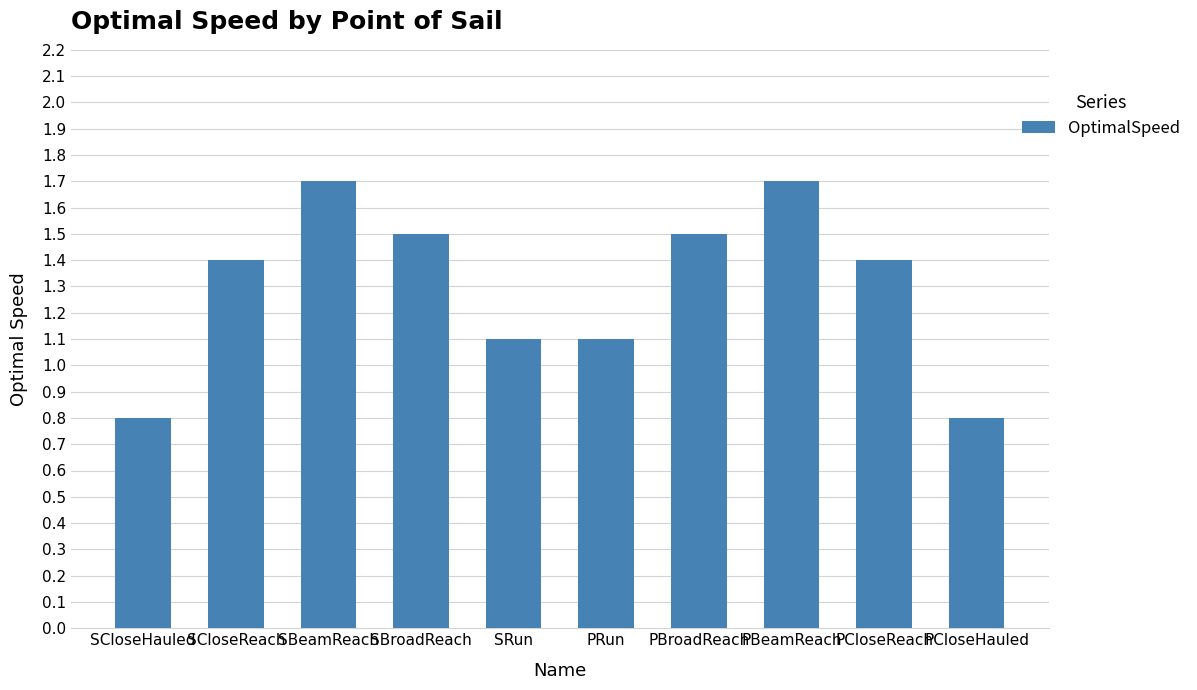

Count the values in the range 1 to 2.

8